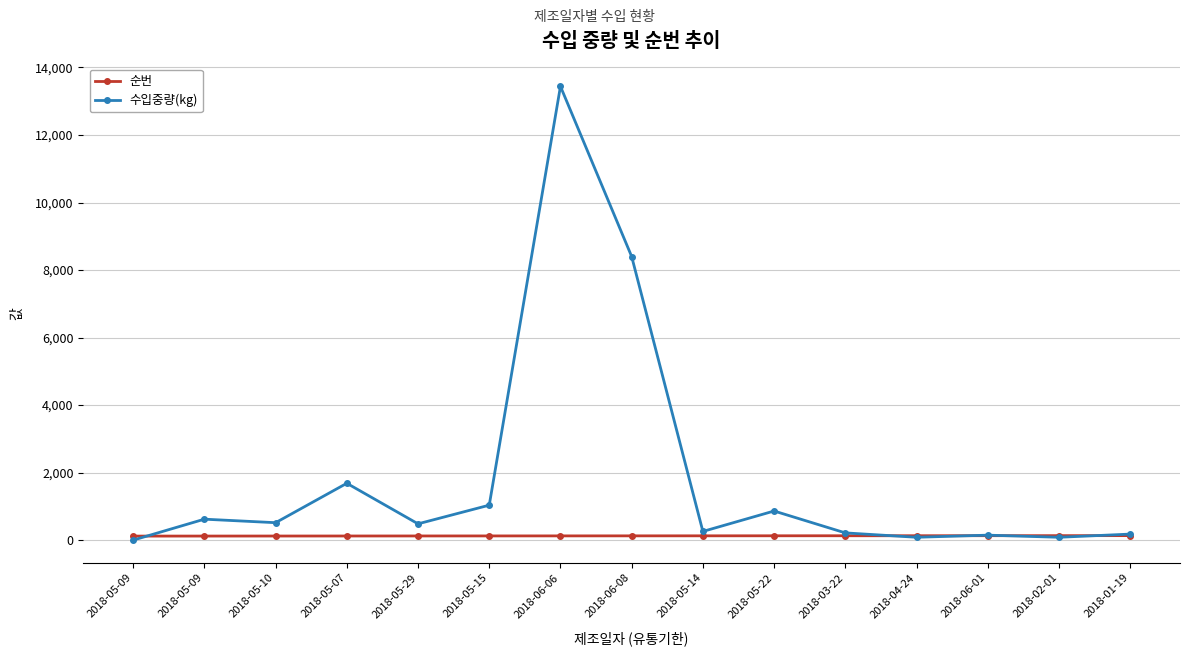

Reading right to left, transcribe all the data shown in this chart.

순번: 135	134	133	132	131	130	129	128	127	126	125	124	123	122	121
수입중량(kg): 180	86	149	86	216	864	259	8400	13440	1037	484	1685	518	622	2